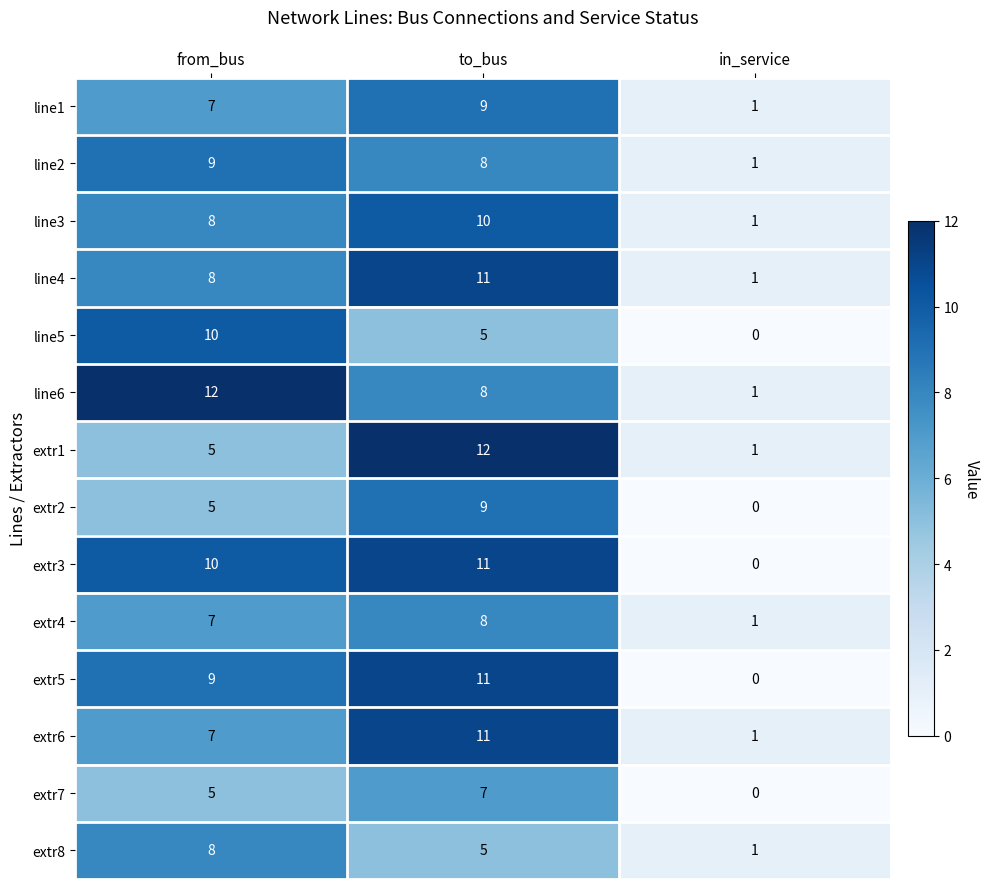

What is the difference between the maximum and minimum values in the extr1 series?

11